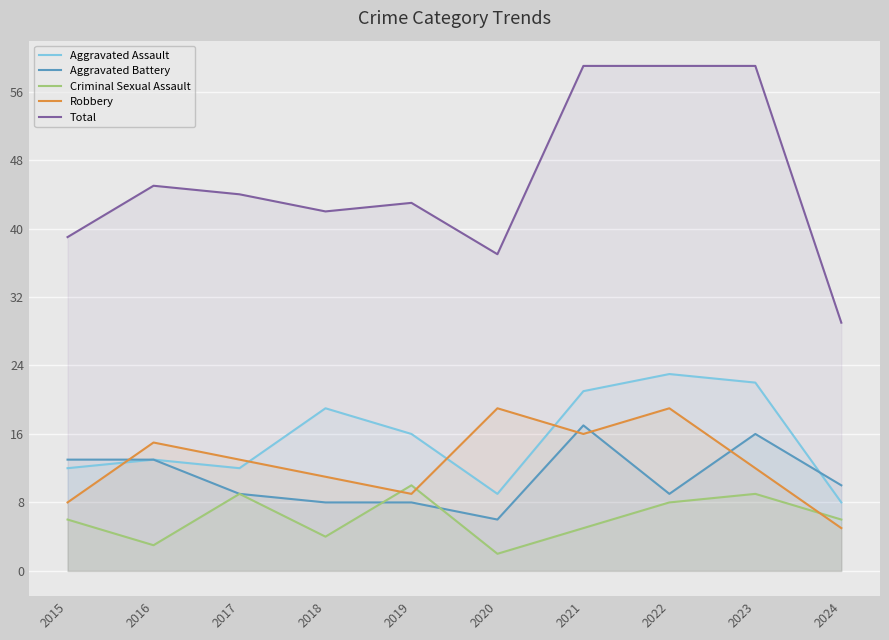

Count the number of data series in this chart.

5